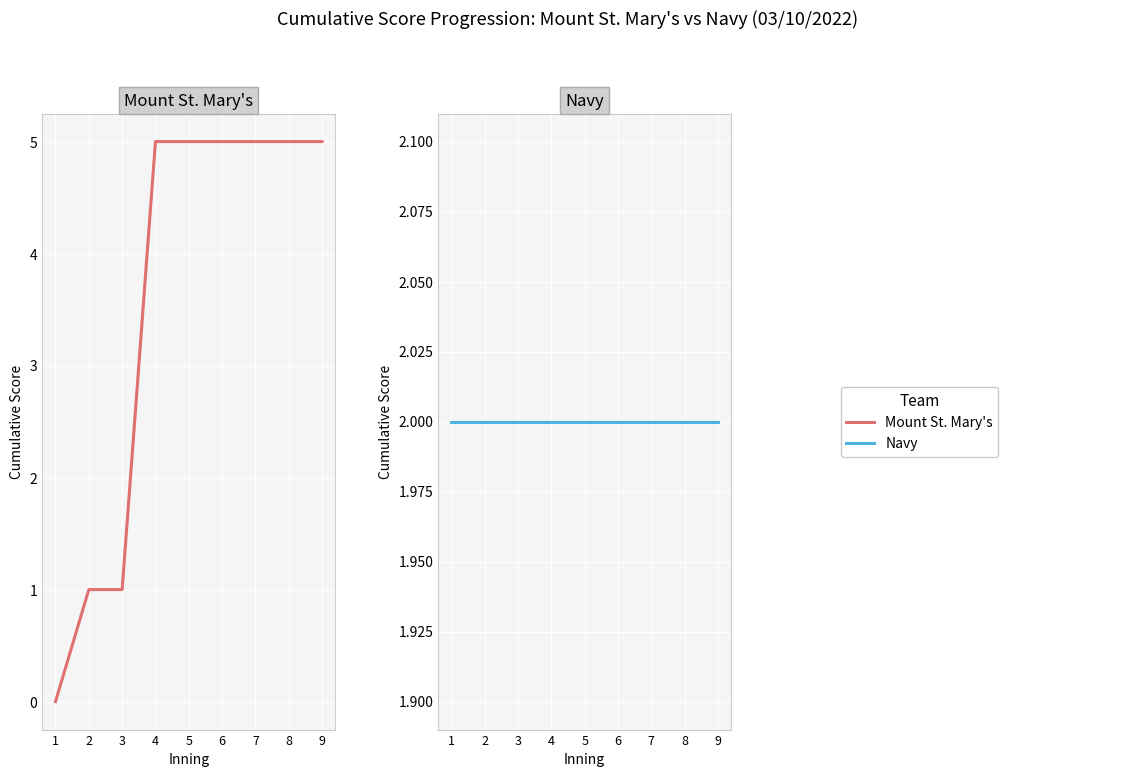

What is the value of the Navy point at the 5th from the left?

2